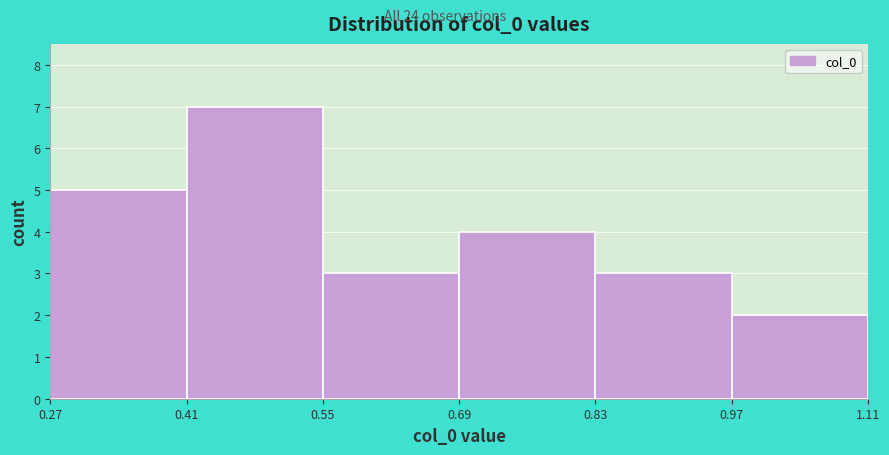

Reading left to right, transcribe this chart: for each bar, give the range it covers on the x-axis and its height. The values are not printed on the chart, so give them approximately, as read against the axis.

0.27 to 0.41: 5
0.41 to 0.55: 7
0.55 to 0.69: 3
0.69 to 0.83: 4
0.83 to 0.97: 3
0.97 to 1.11: 2